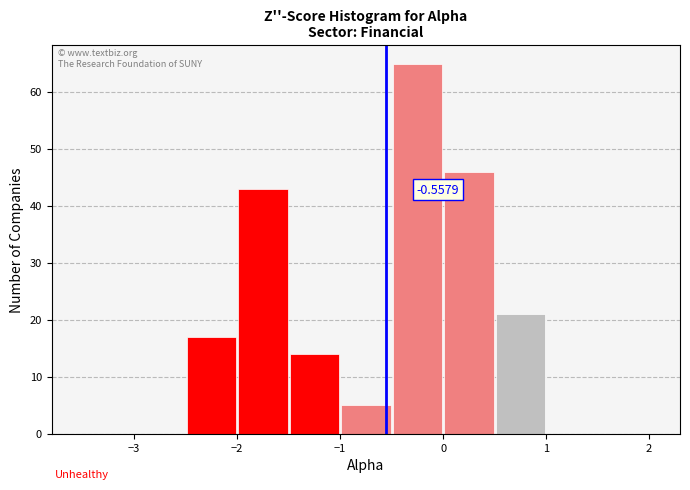

Over which range of the x-axis is the bar tallest?

-0.5 to 0.0